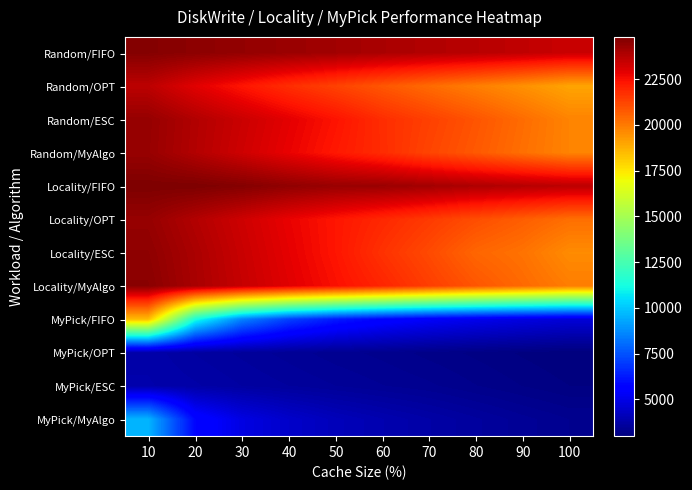

Rank the series at 80 from highest to lowest value.

Locality/FIFO, Random/FIFO, Locality/OPT, Random/ESC, Locality/MyAlgo, Random/MyAlgo, Locality/ESC, Random/OPT, MyPick/FIFO, MyPick/MyAlgo, MyPick/ESC, MyPick/OPT